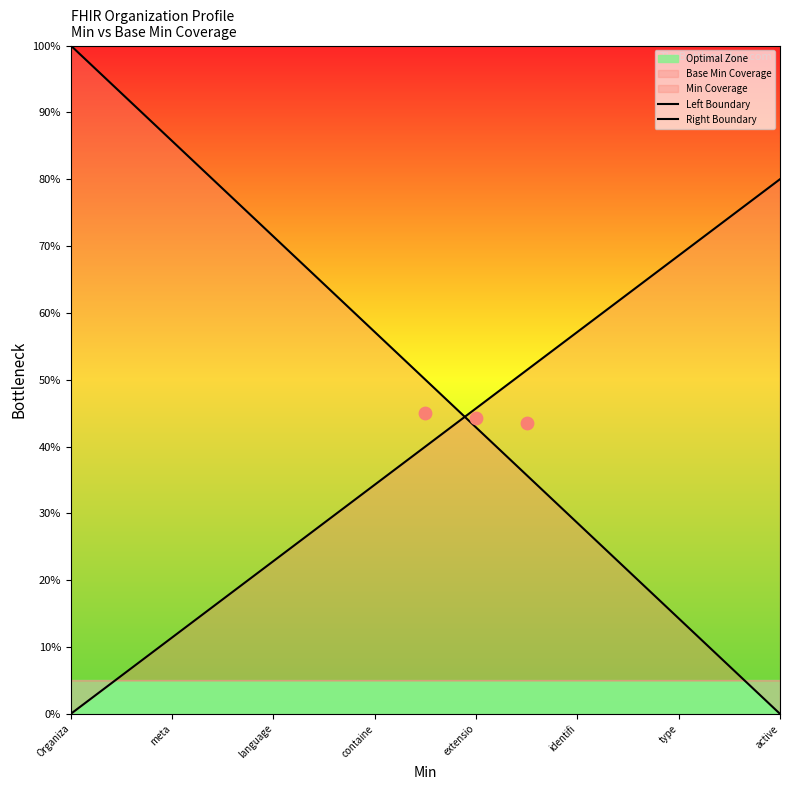

At which category is the sum across all series the highest?

Organiza